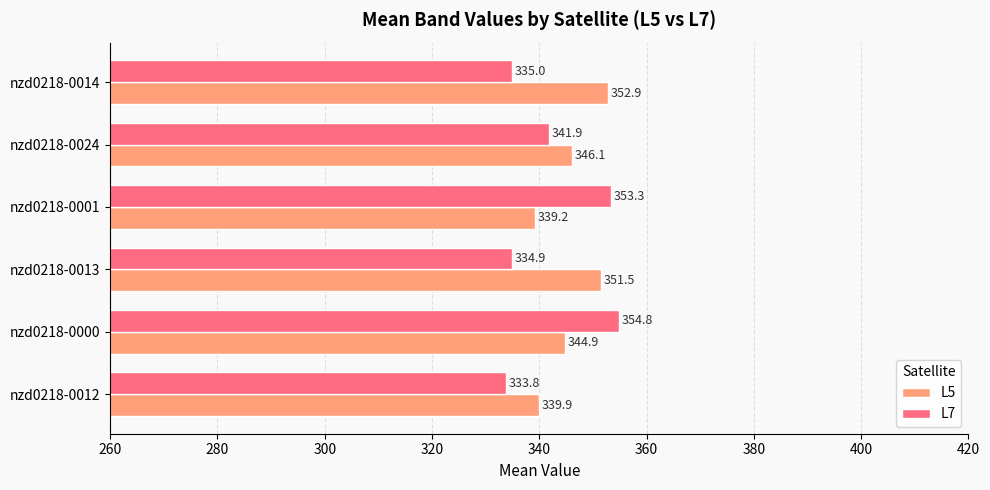

What are all the series names shown in the legend?

L5, L7